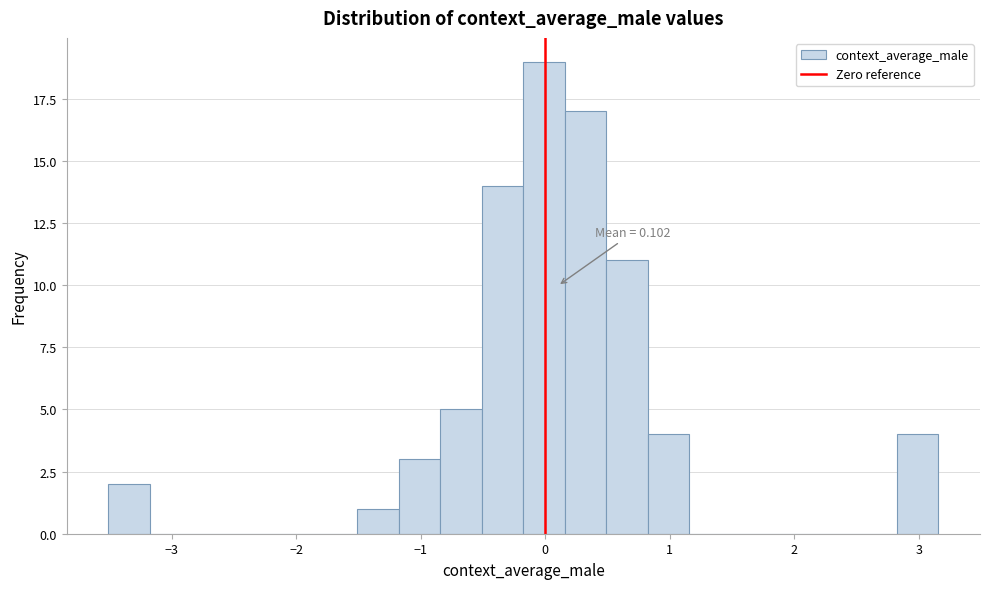

Around what value on the x-axis is the tallest bar? Give the approximate position of its centre, as read against the axis.

0.0